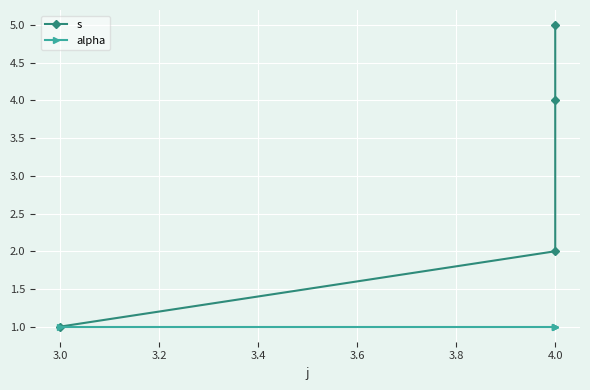

At how many categories does at least one series exceed 1?

3